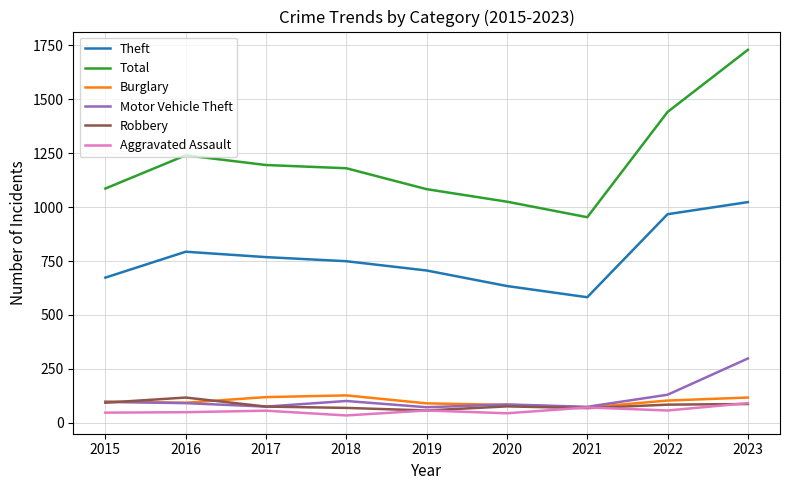

True or false: Total has more than 1 interior local peaks.

False